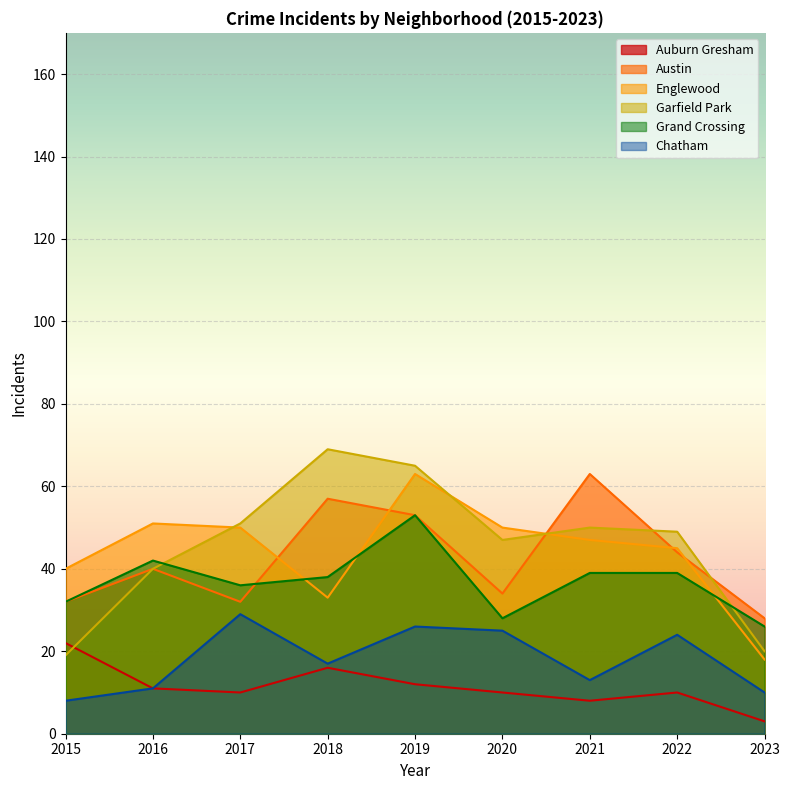

Which has a higher value, 2022 or 2021?

2022